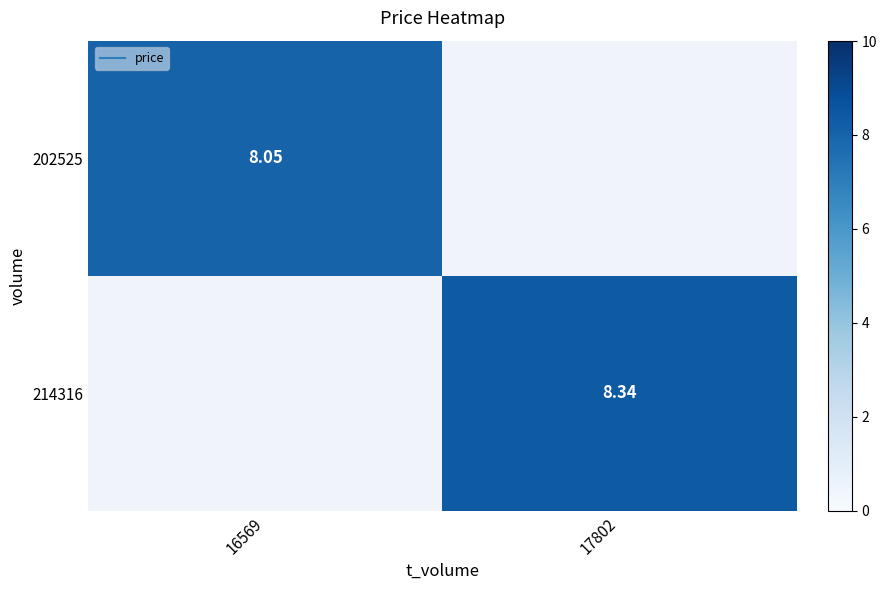

Which label corresponds to the largest value in the chart?

17802